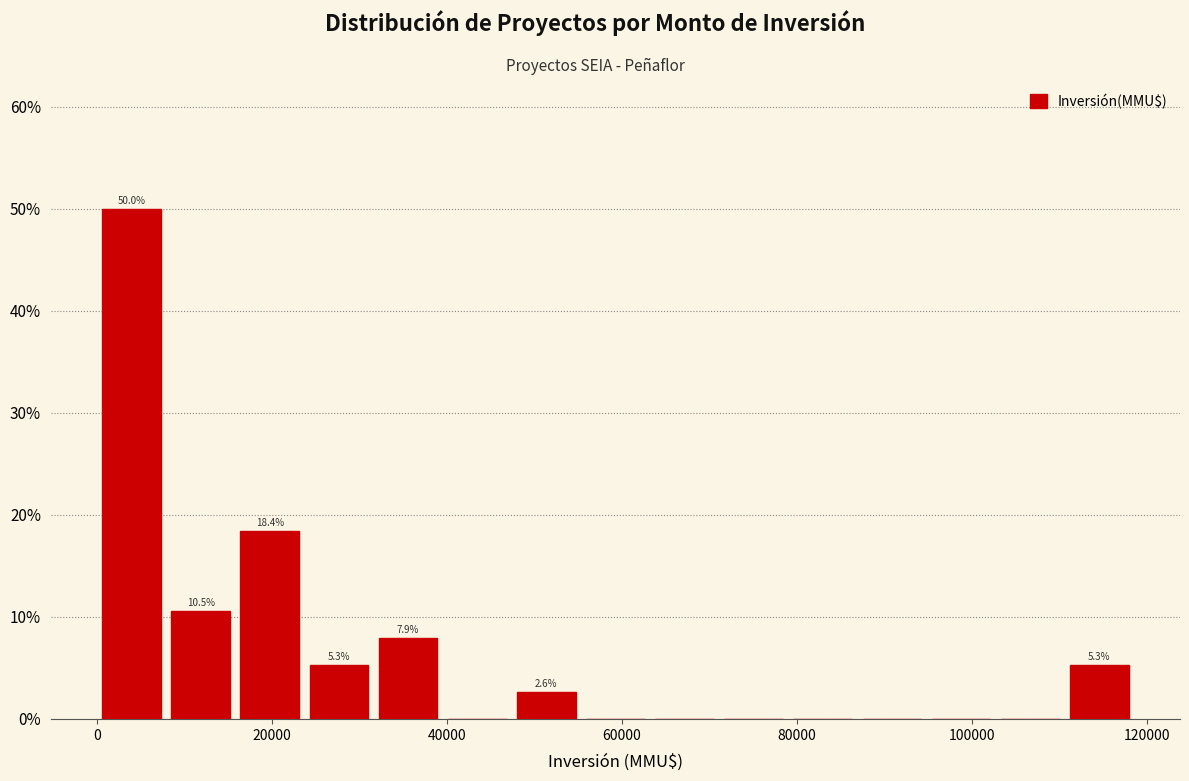

Read against the x-axis, roughly where is the centre of the tallest bar?

4000